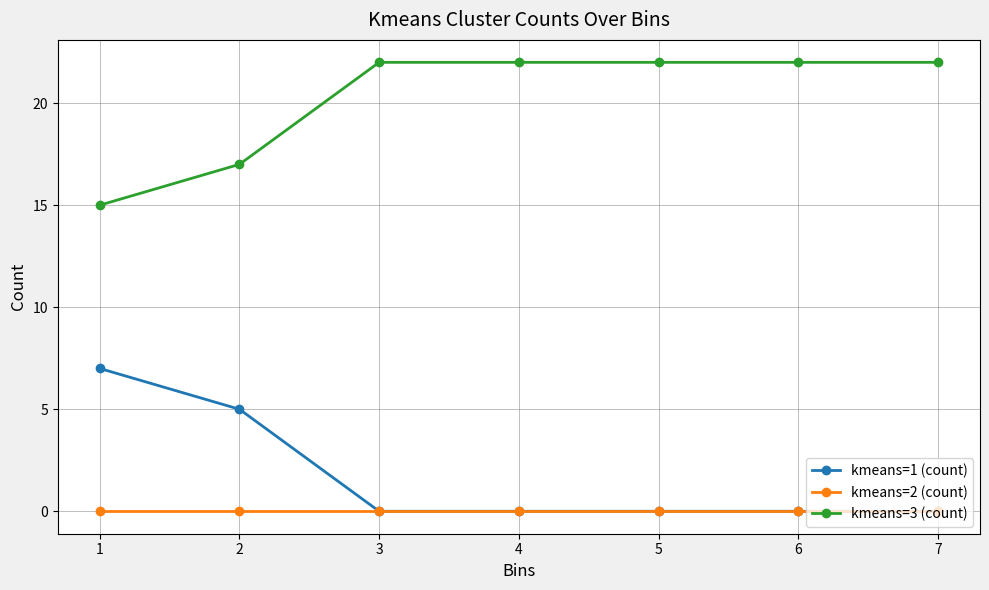

Which series has the largest total across all categories?

kmeans=3 (count)